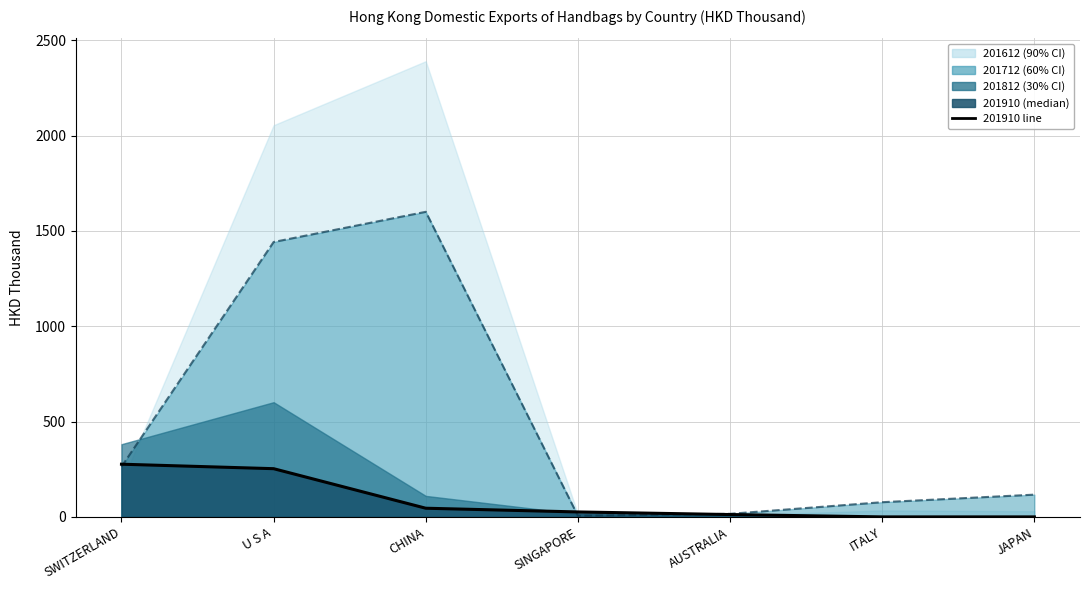

Between which two adjacent categories do 201910 line and 201712 line first intersect?

SWITZERLAND and U S A